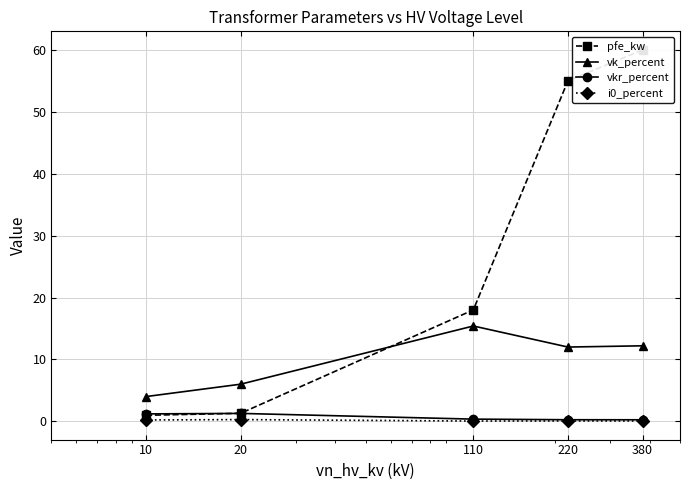

How many lines are shown in the chart?

4